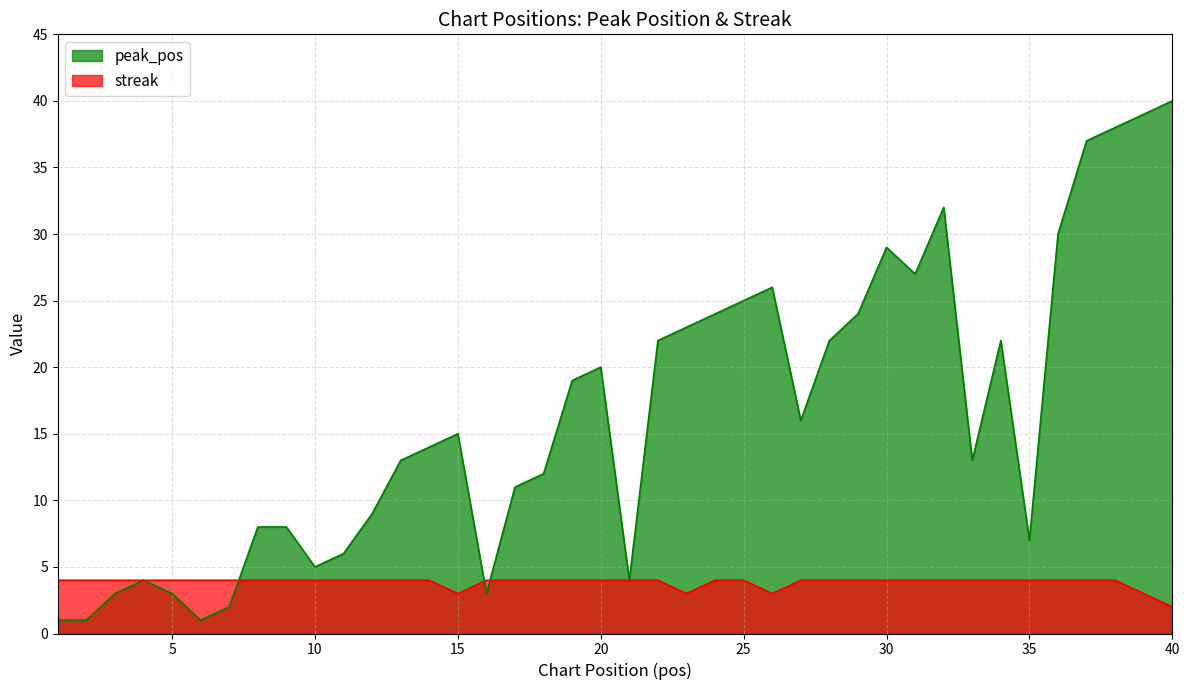

What are all the series names shown in the legend?

peak_pos, streak